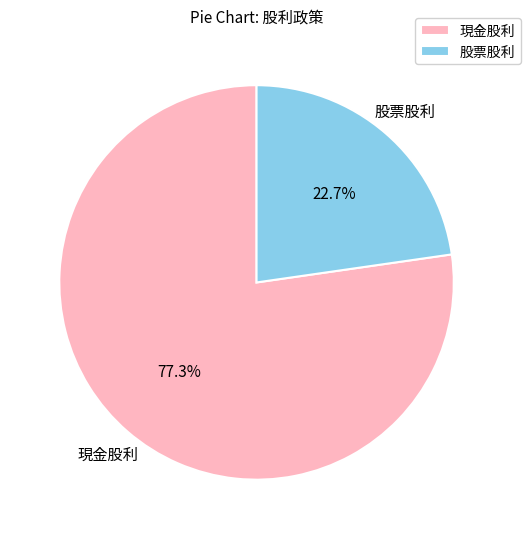

Is the sum of 現金股利 and 股票股利 greater than half?

Yes